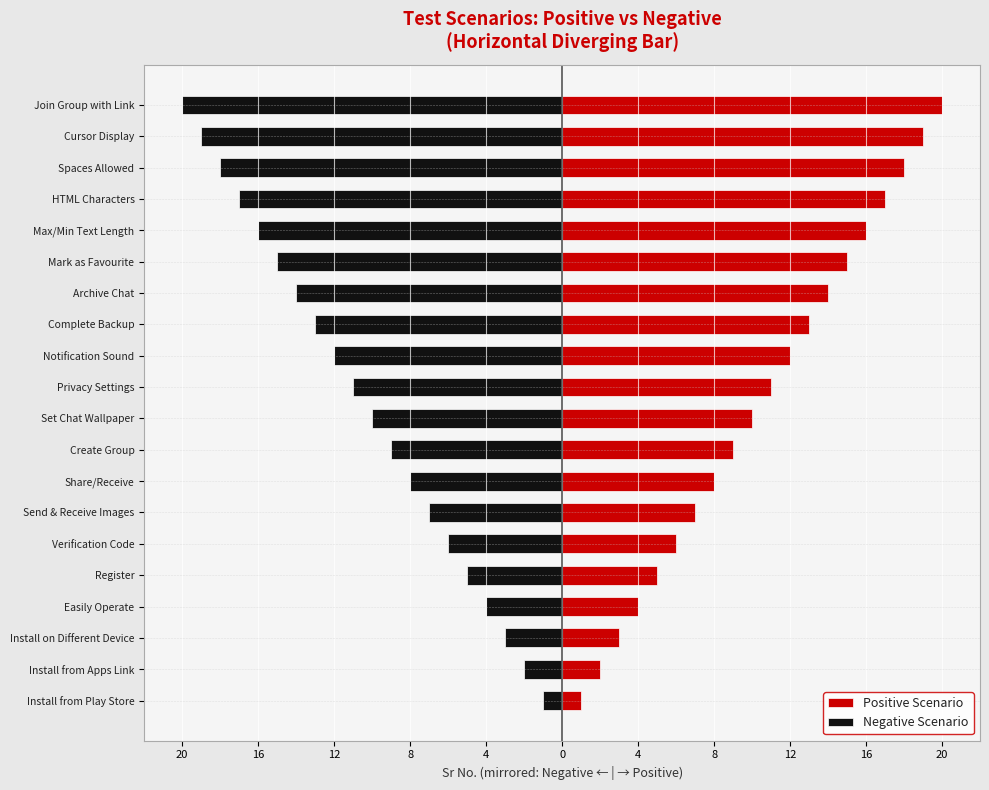

The value of Positive Scenario at Set Chat Wallpaper is 15. True or false?

False